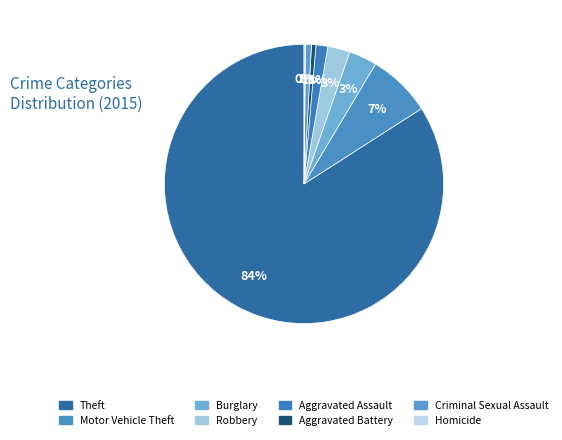

What is the smallest slice in the pie chart?

Homicide